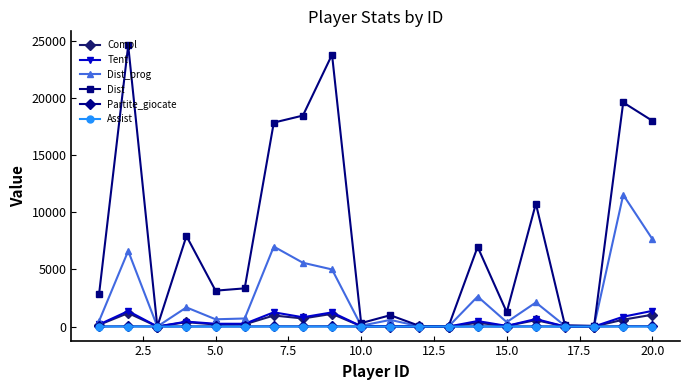

What is the value of the Compl point at the 2nd from the left?

1176.0